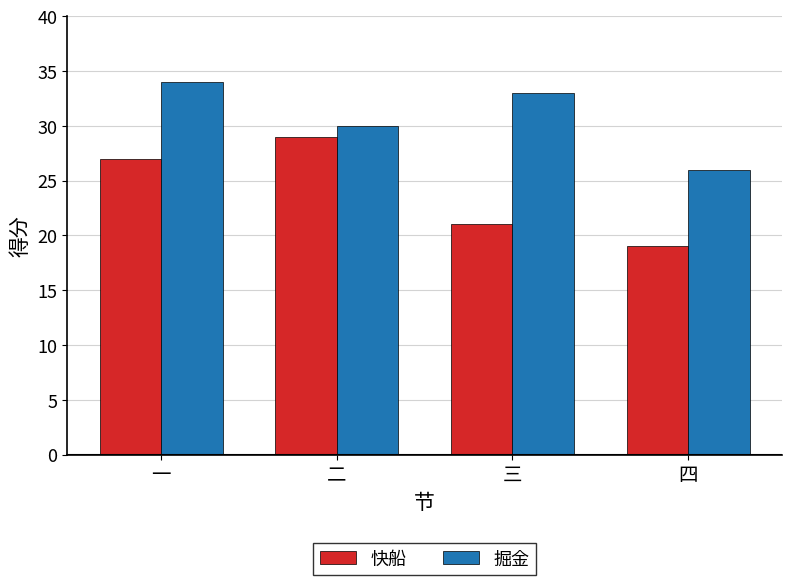

Is it true that 掘金 equals 47 at 四?

False